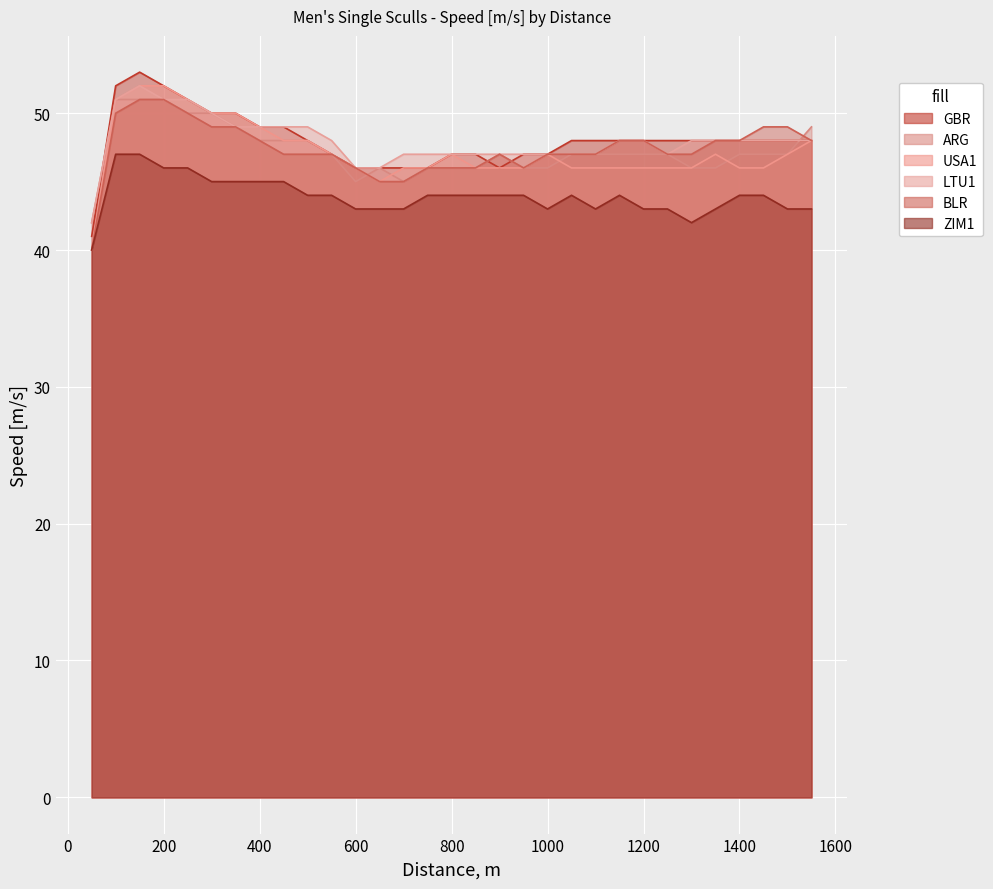

What are all the series names shown in the legend?

GBR, ARG, USA1, LTU1, BLR, ZIM1